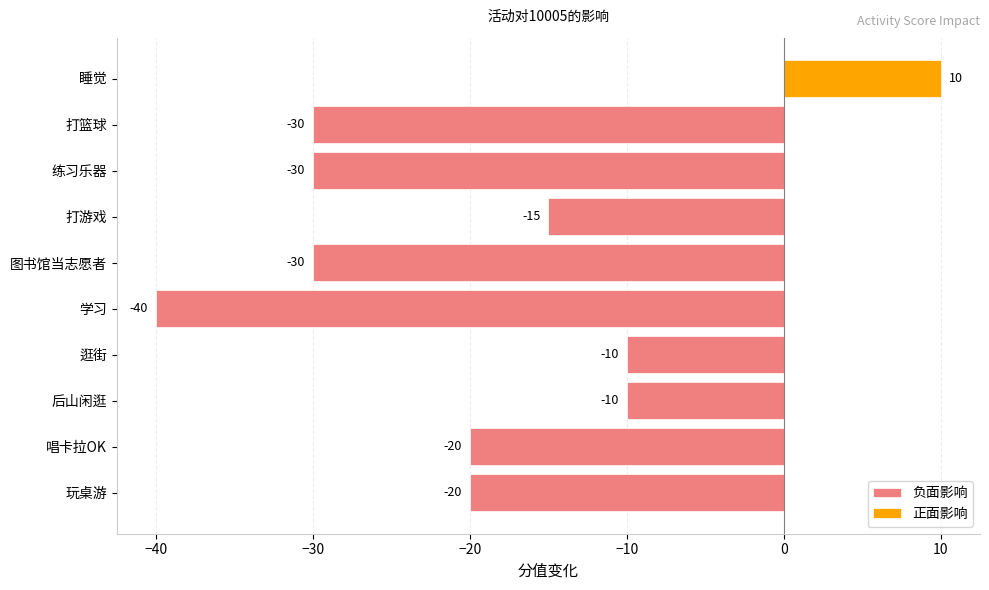

The 负面影响 series shows -21 at 打游戏. True or false?

False